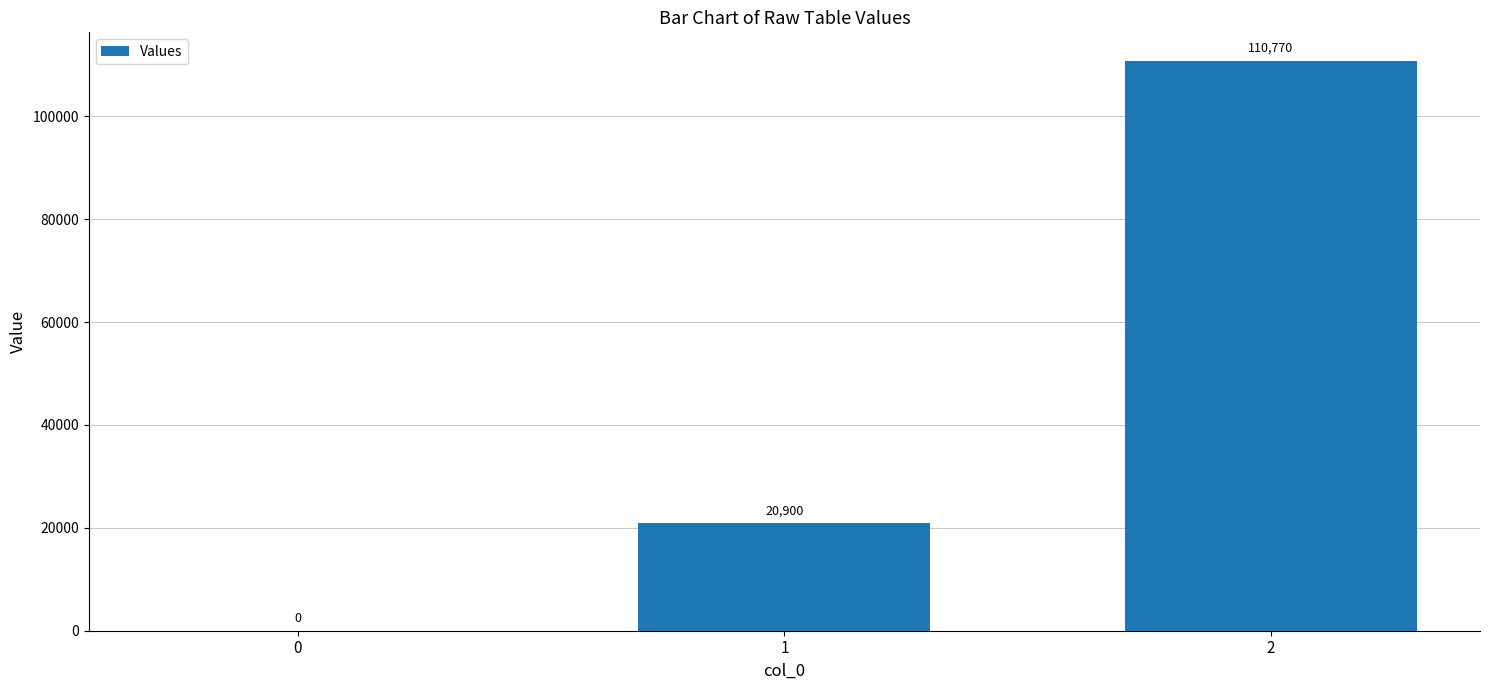

Does the chart contain stacked bars?

No